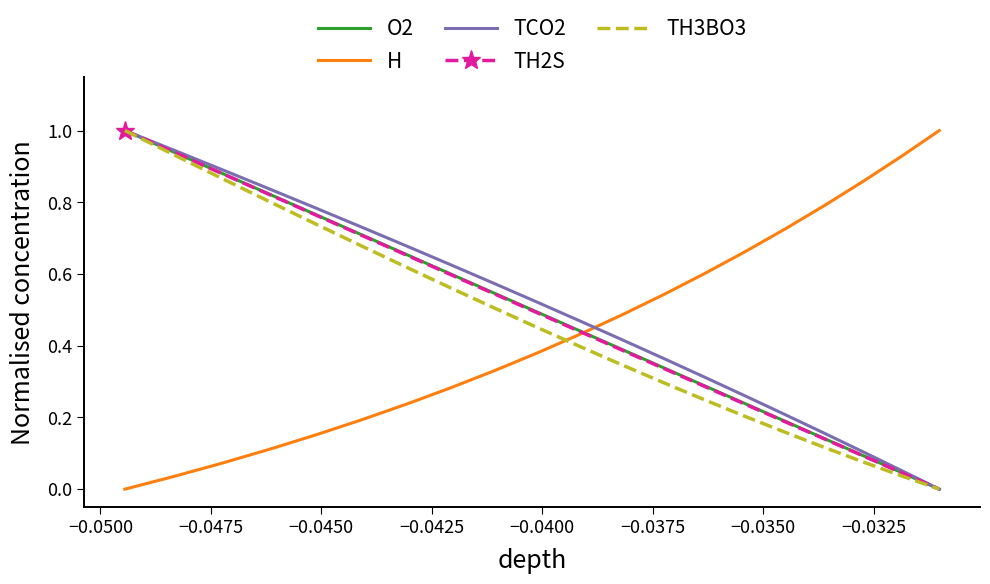

What is the maximum value for H?

1.0